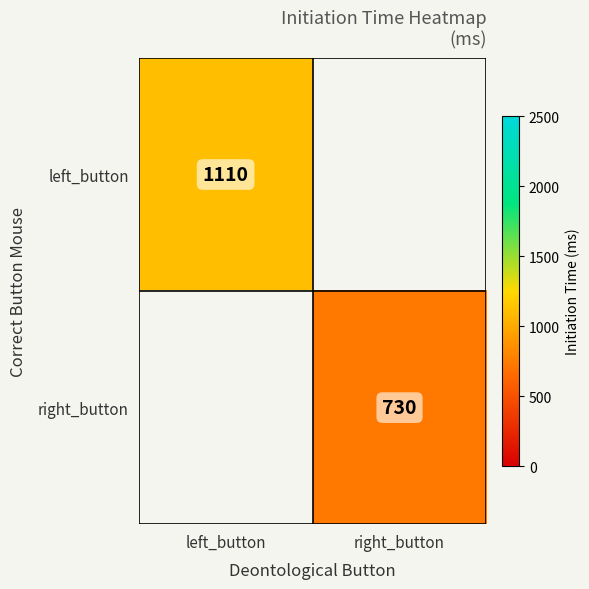

True or false: left_button has a value of 1110 at left_button.

True